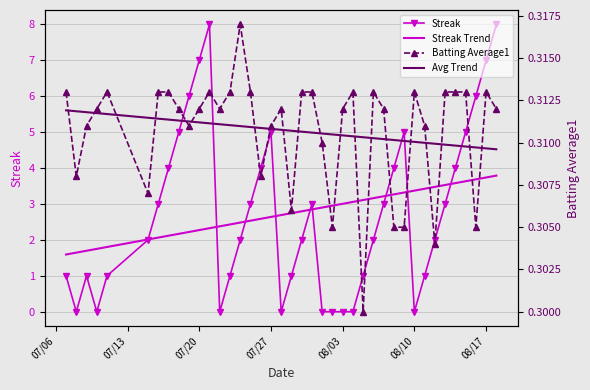

What is the maximum value for Streak?

8.0